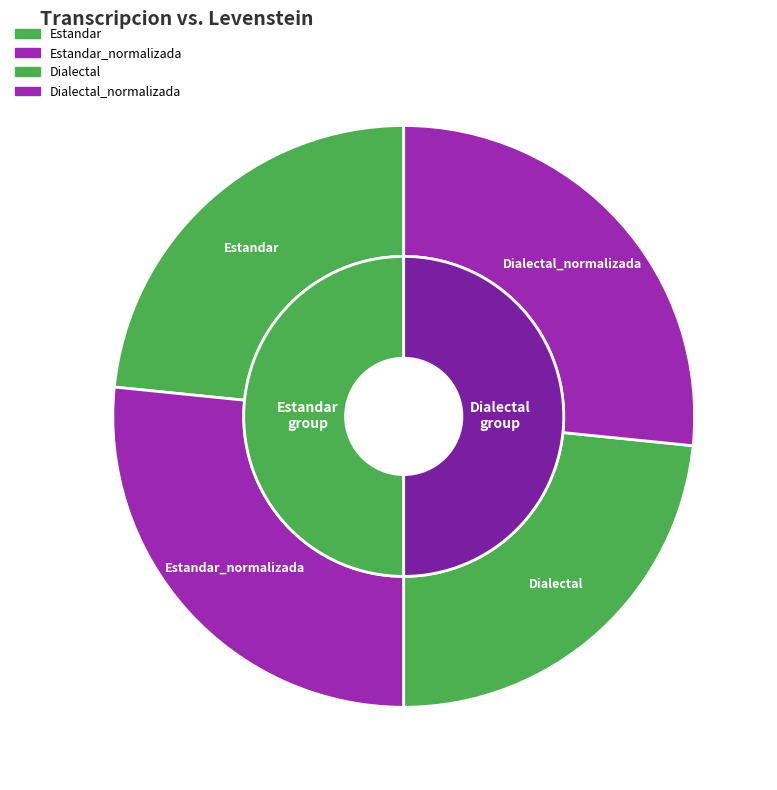

What is the total percentage of Dialectal_normalizada and Estandar_normalizada?

53.2%